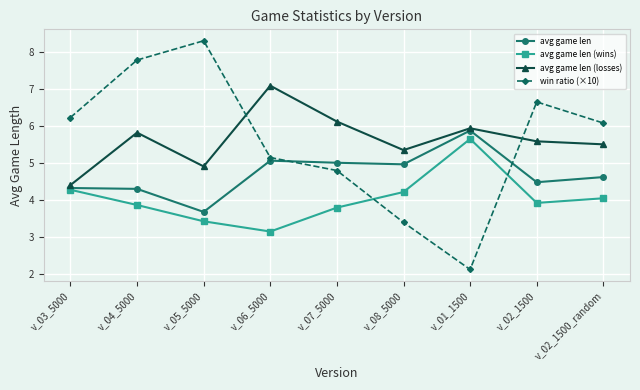

How many intersections are there between win ratio (×10) and avg game len (wins)?

2